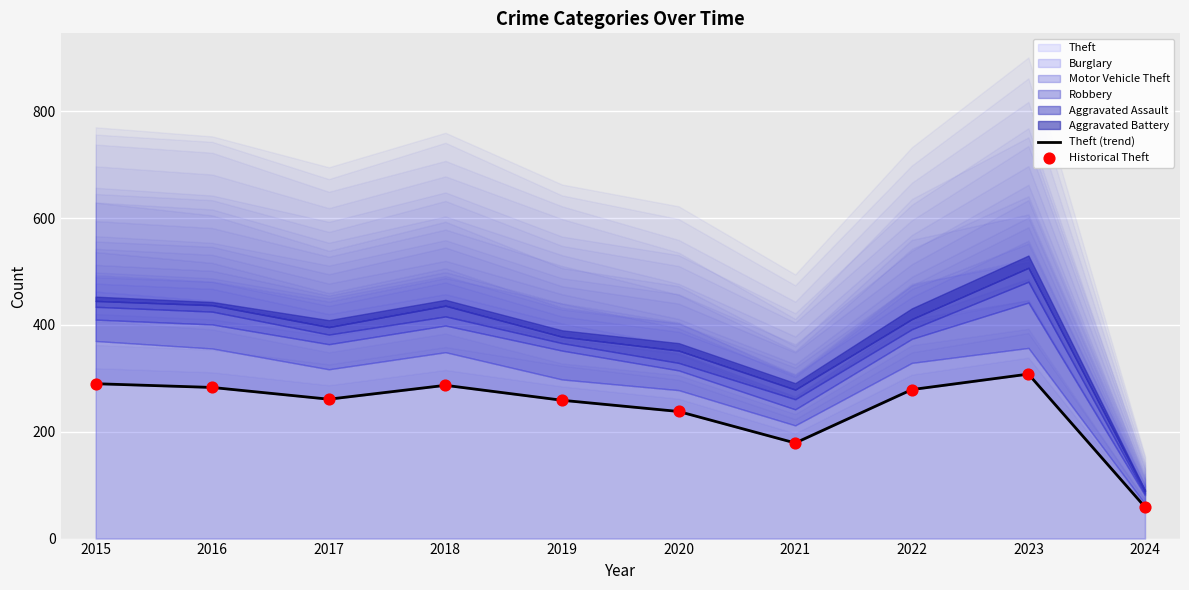

What is the highest value of the Theft series?

308